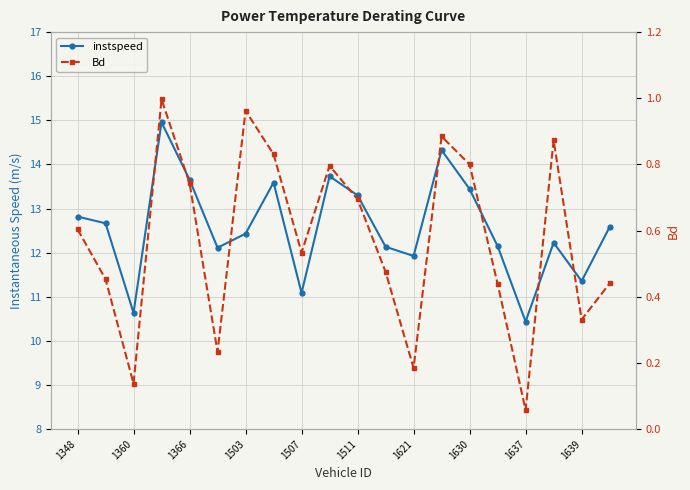

How many series are shown in this chart?

2